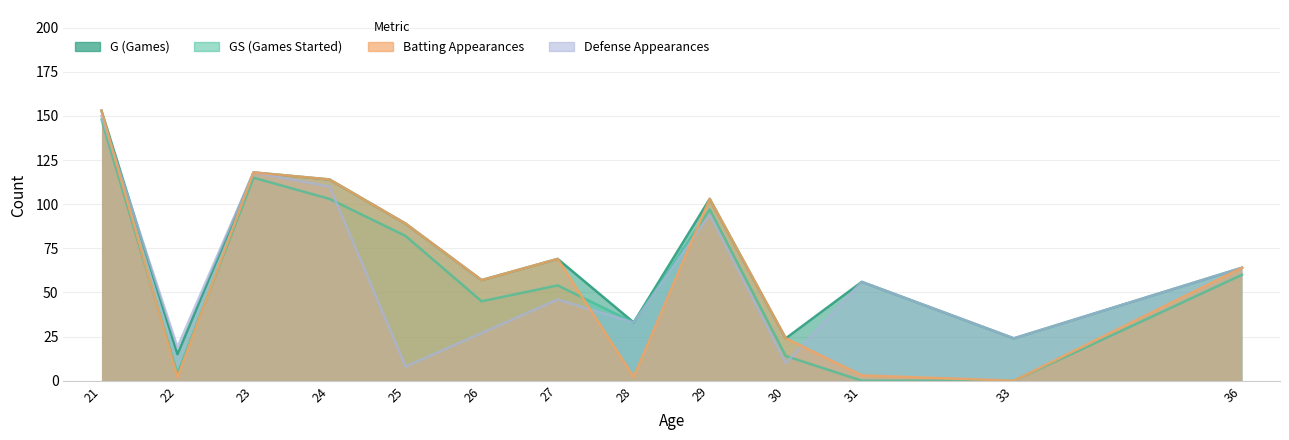

Between 25 and 26, which series saw the biggest shift?

GS